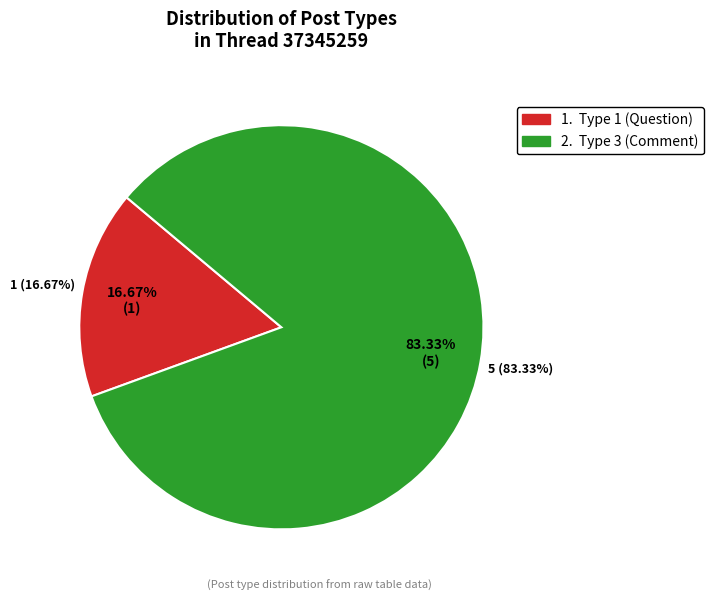

The 37345259 slice represents 1% of the pie. True or false?

False